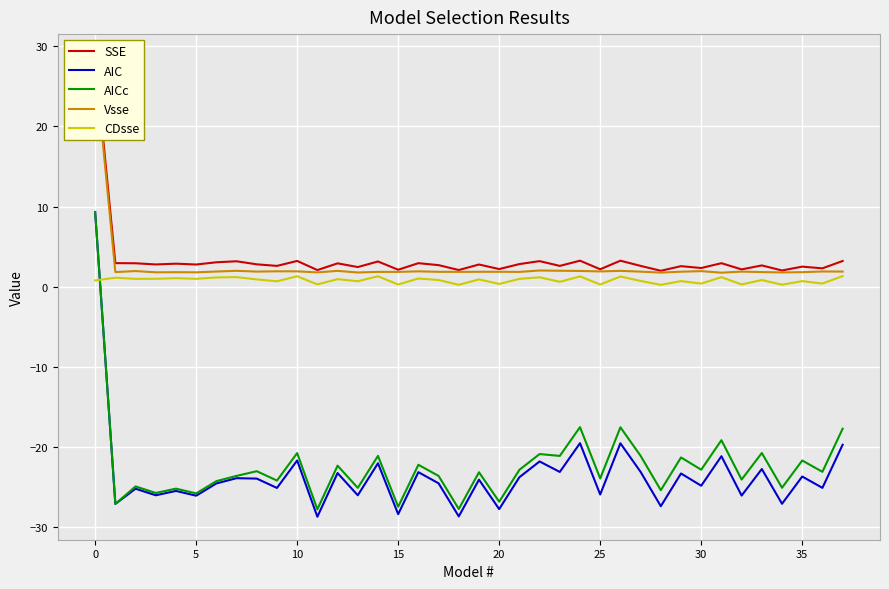

How many values in AICc are below zero?

37